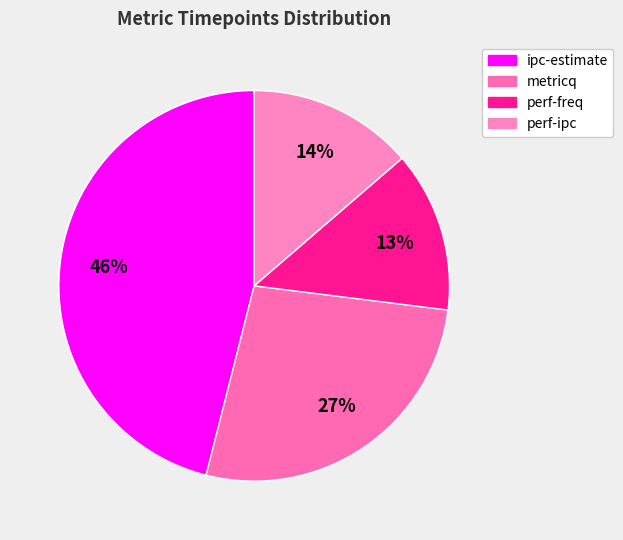

Count the number of slices in the pie.

4